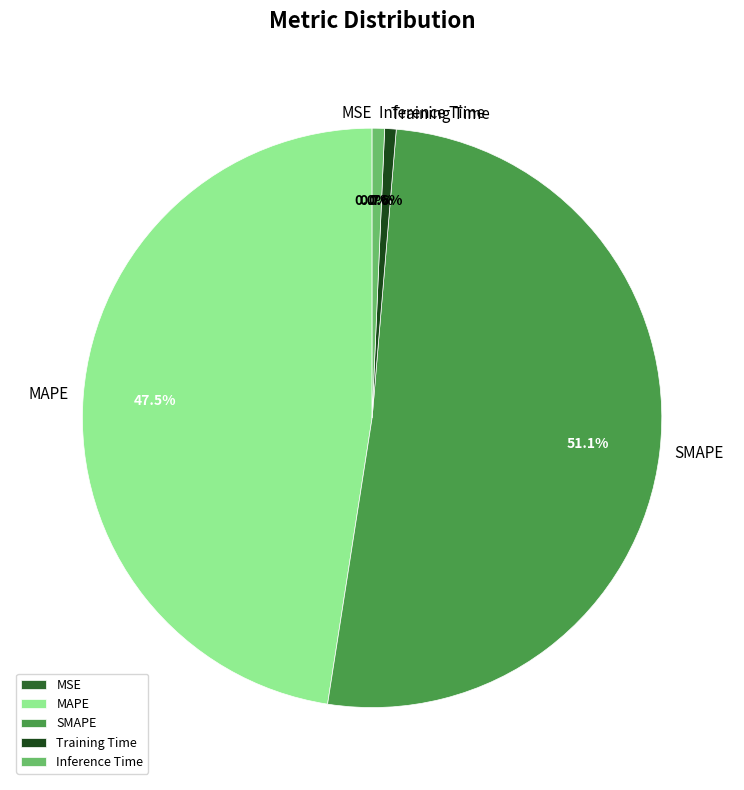

Is the sum of Training Time and SMAPE greater than half?

Yes